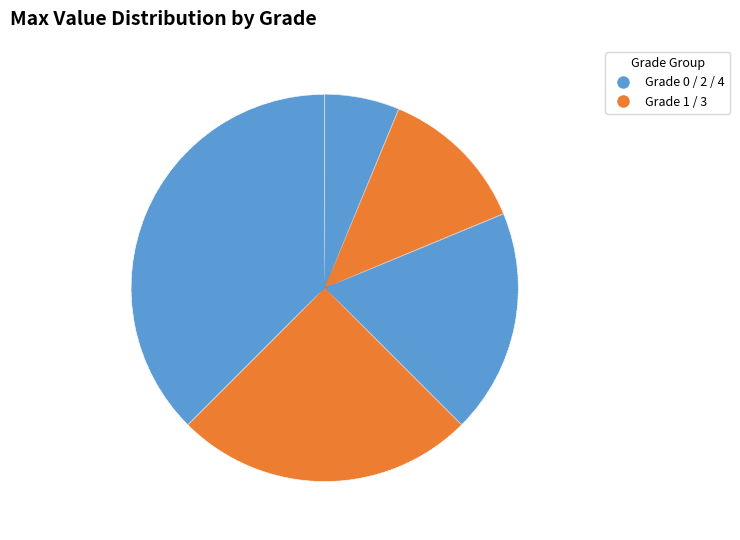

How many segments does this pie chart have?

5